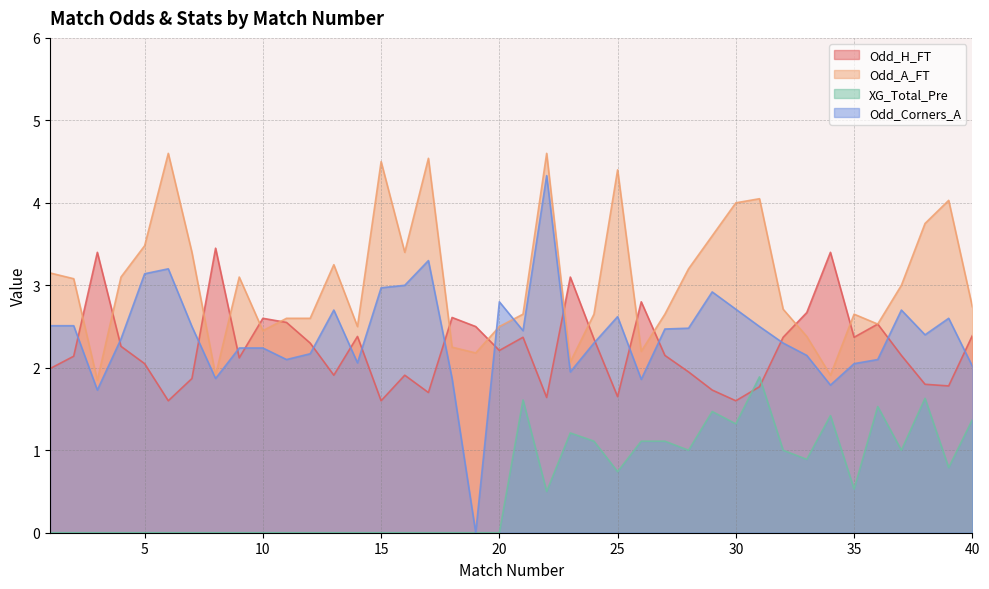

Which series has the largest total across all categories?

Odd_A_FT